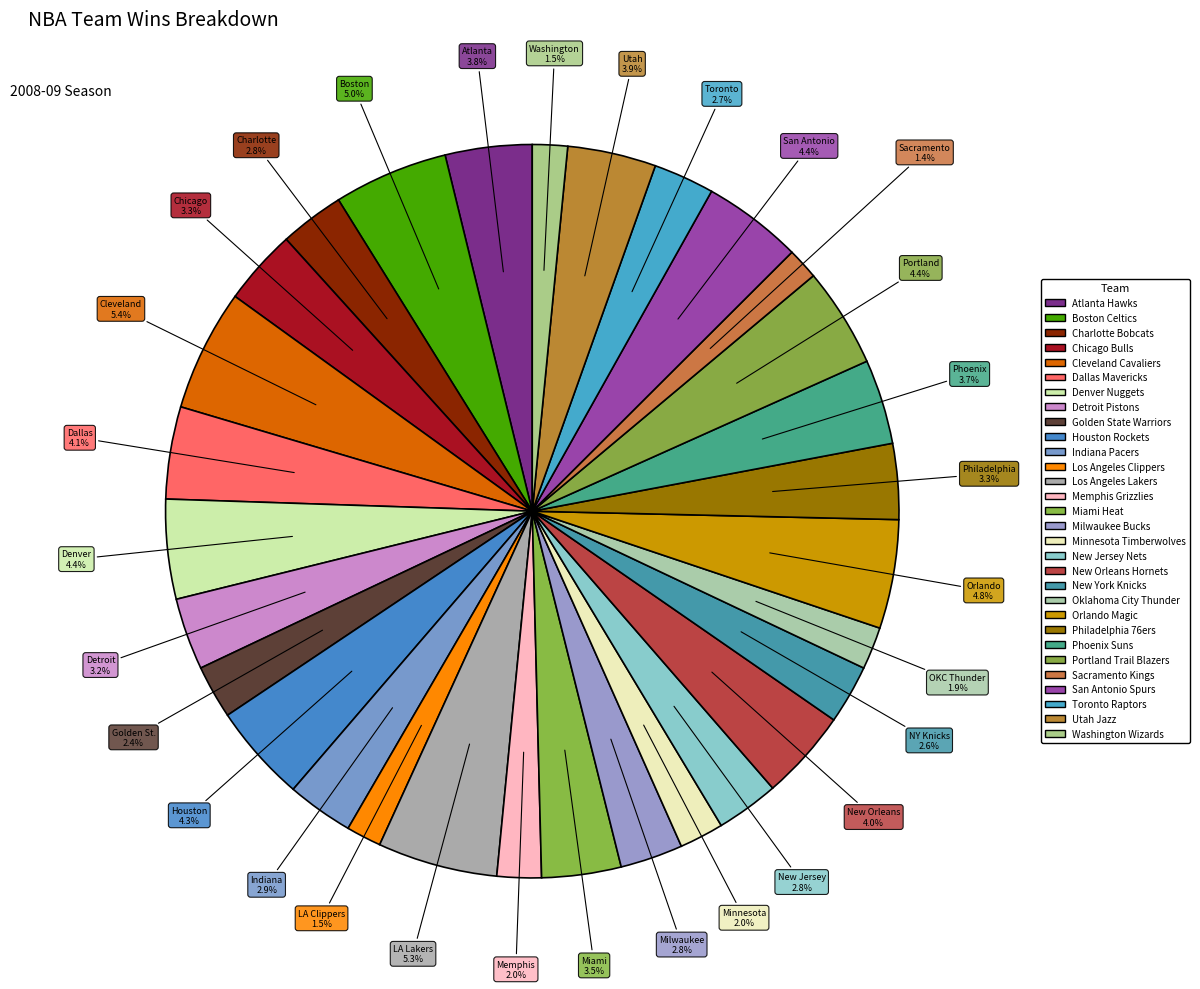

To the nearest percent, what is the difference between the Philadelphia 76ers and New York Knicks slice percentages?

1%